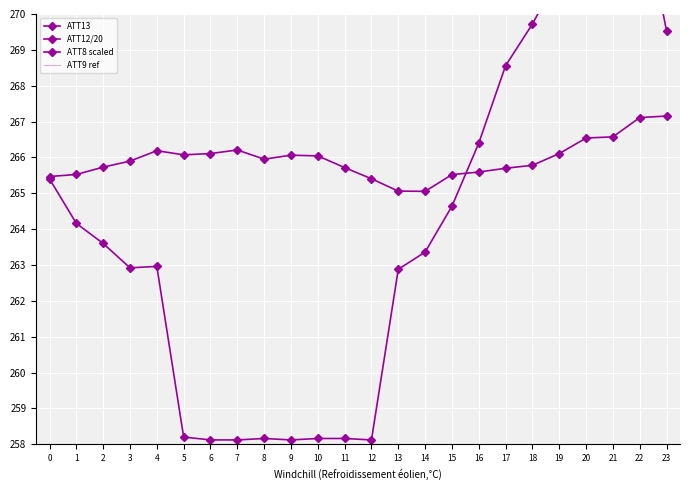

At 17, list the series in order from smallest to largest.

ATT13, ATT8 scaled, ATT9 ref, ATT12/20